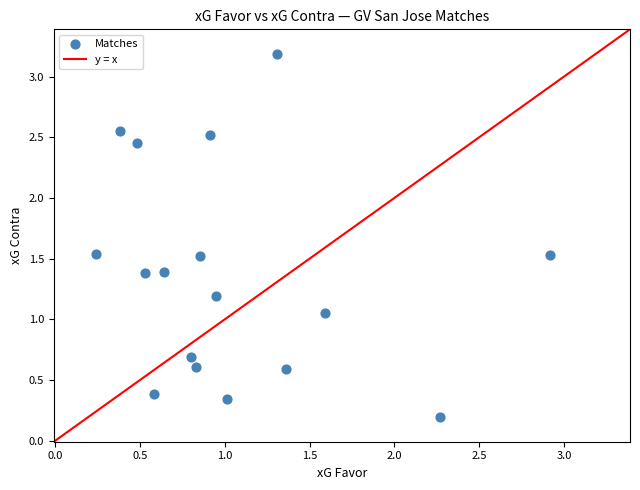

What is the range of X values (max minus min)?

2.7